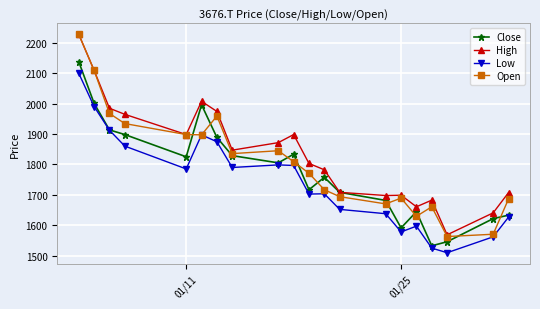

What is the lowest value of the Open series?

1562.6